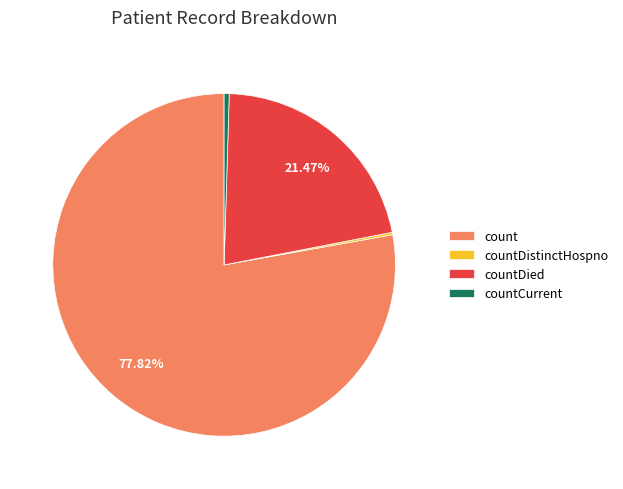

Between countDied and countCurrent, which is larger?

countDied